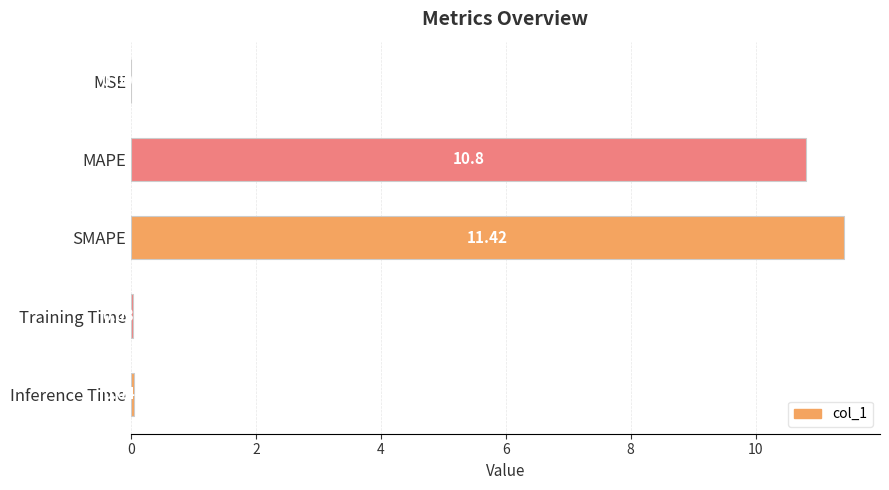

What is the change in value from MSE to SMAPE?

+11.4